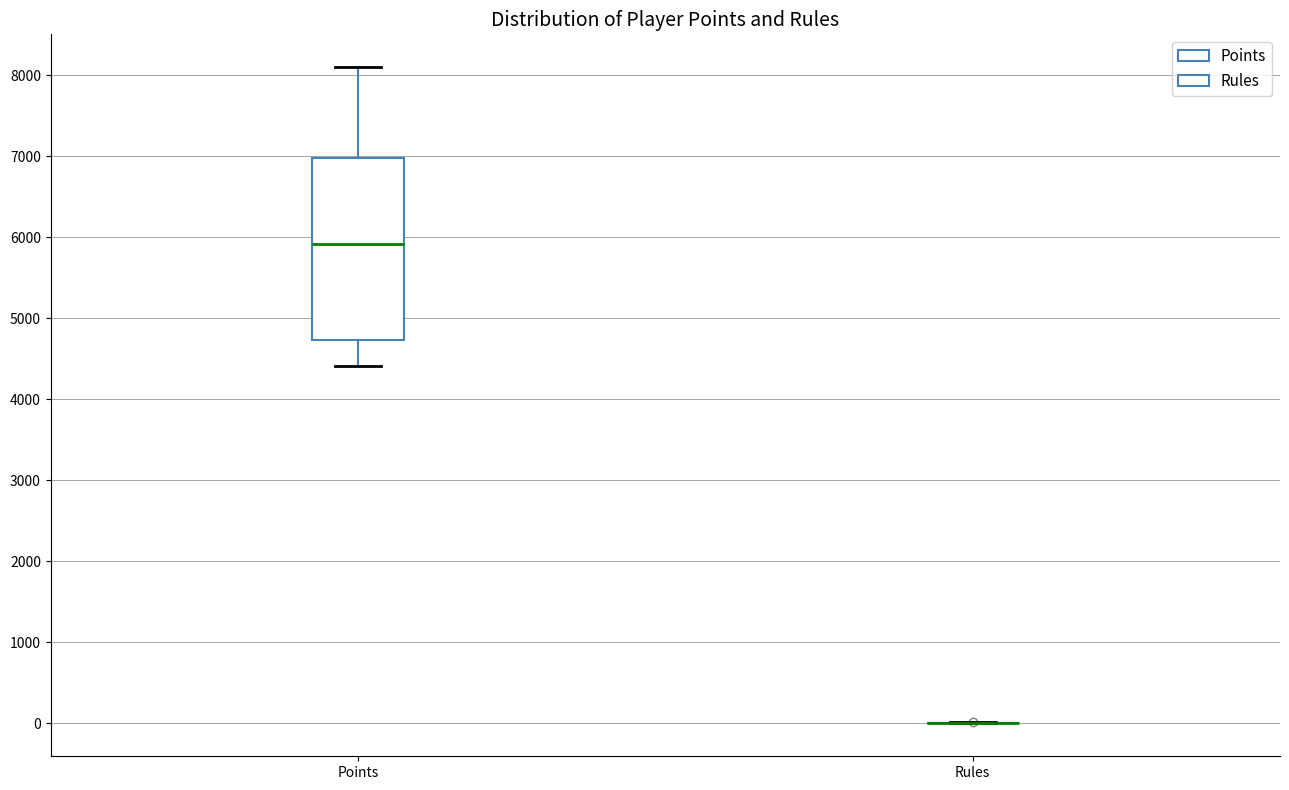

Which box is the tallest, from its lower edge to its upper edge?

Points